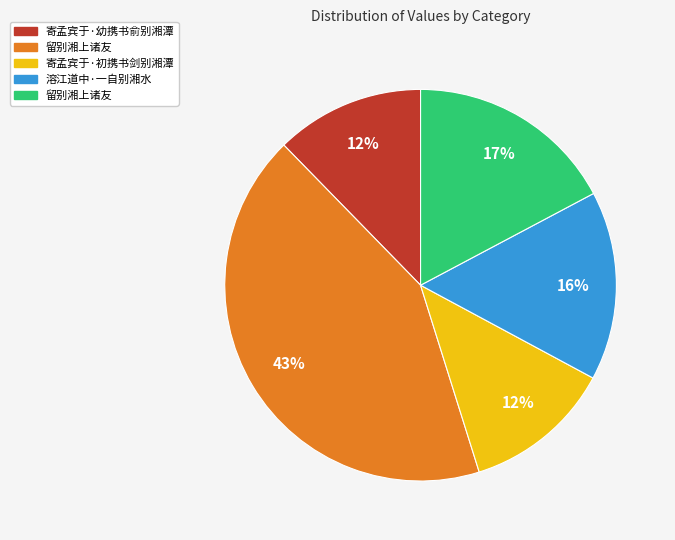

Is there any slice that represents more than half of the pie?

No